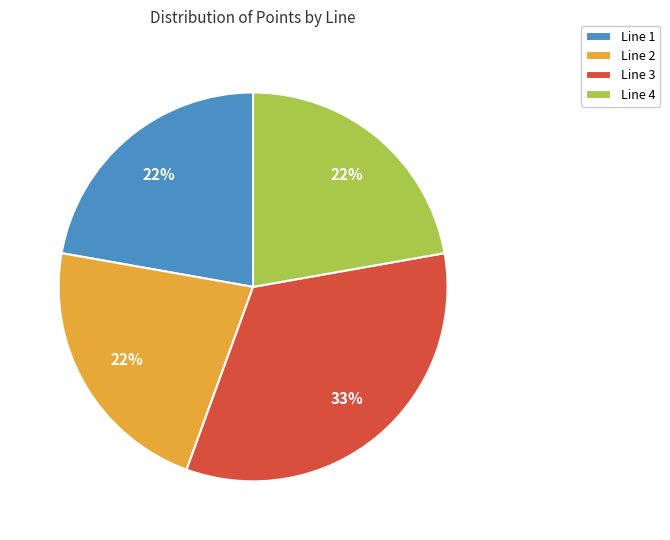

Is the sum of Line 4 and Line 2 greater than half?

No